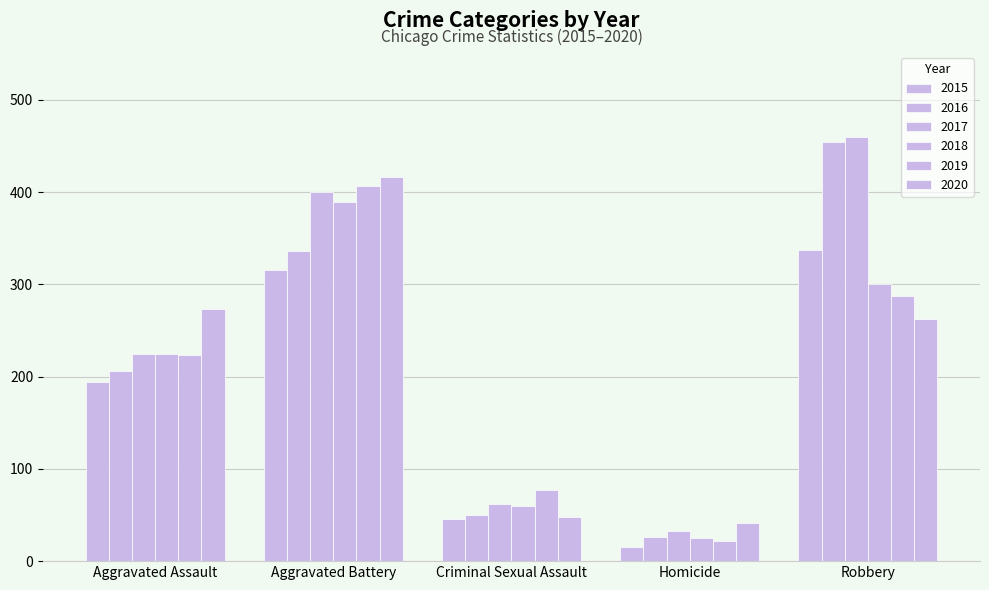

How many groups of bars are there?

5